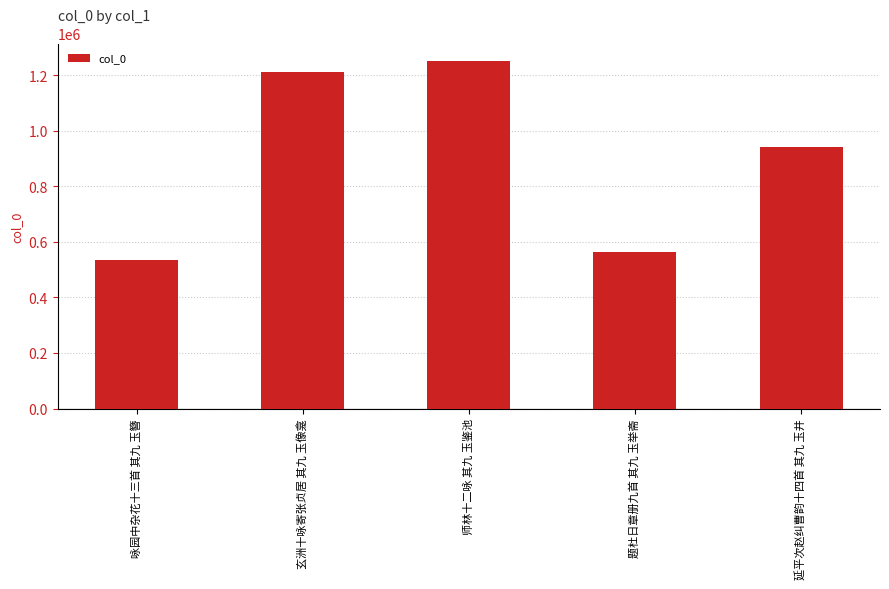

What is the difference between the values at 题杜日章册九首 其九 玉举斋 and 咏园中杂花十三首 其九 玉簪?

27208